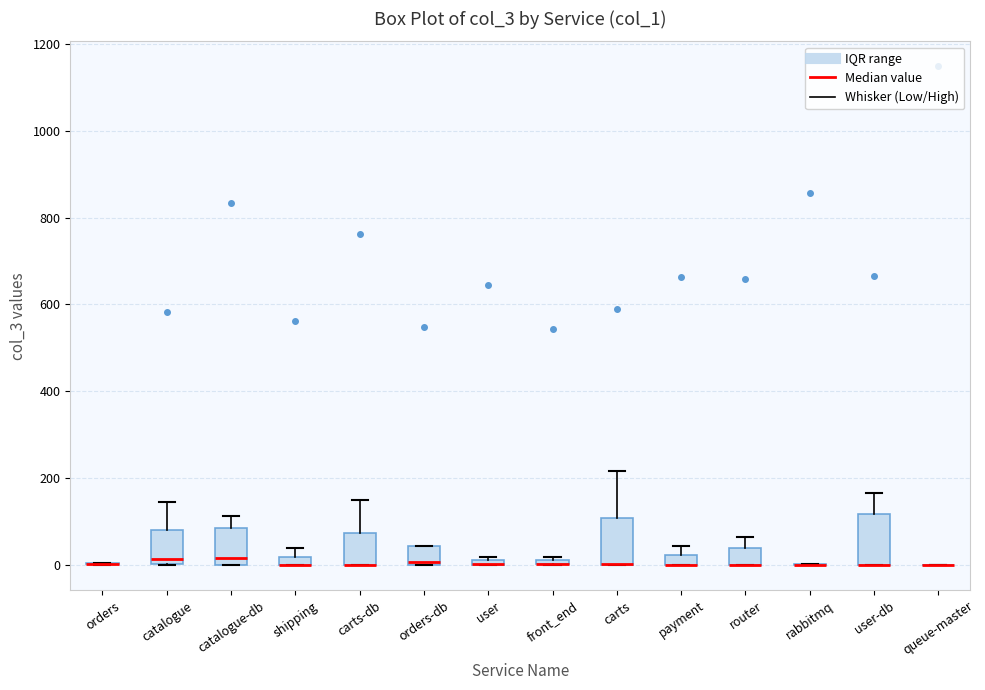

Where is the lower edge of the box for user on the y-axis? The values are not printed on the chart, so give them approximately, as read against the axis.

0